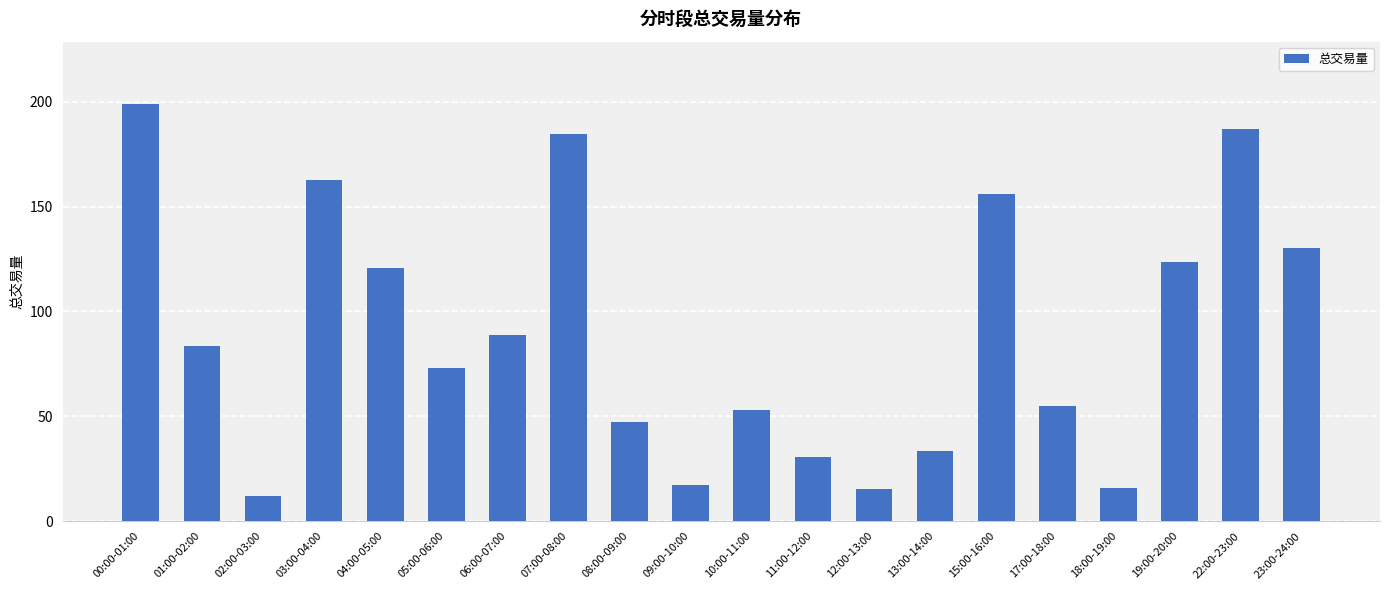

At which category does the chart reach its minimum across all series?

02:00-03:00